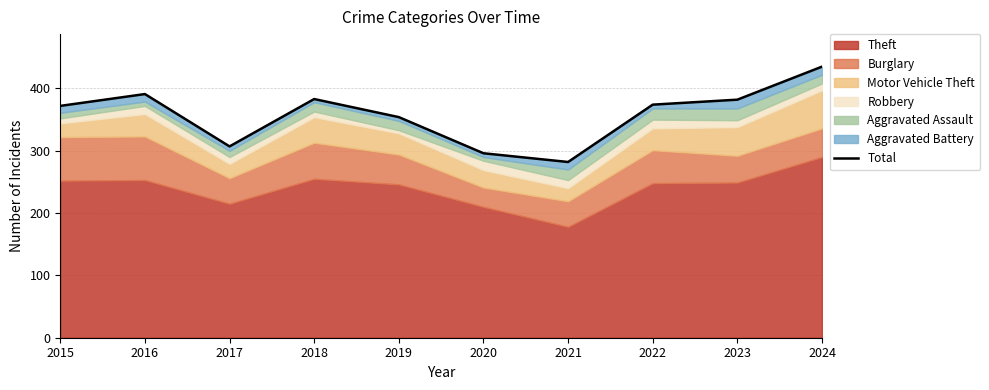

Reading right to left, transcribe all the data shown in this chart.

435	382	374	282	296	354	383	307	391	372